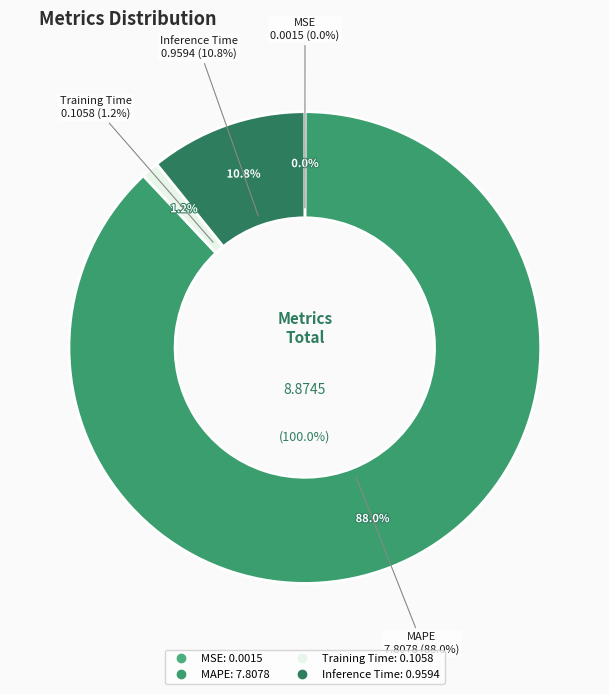

What is the largest slice in the pie chart?

MAPE